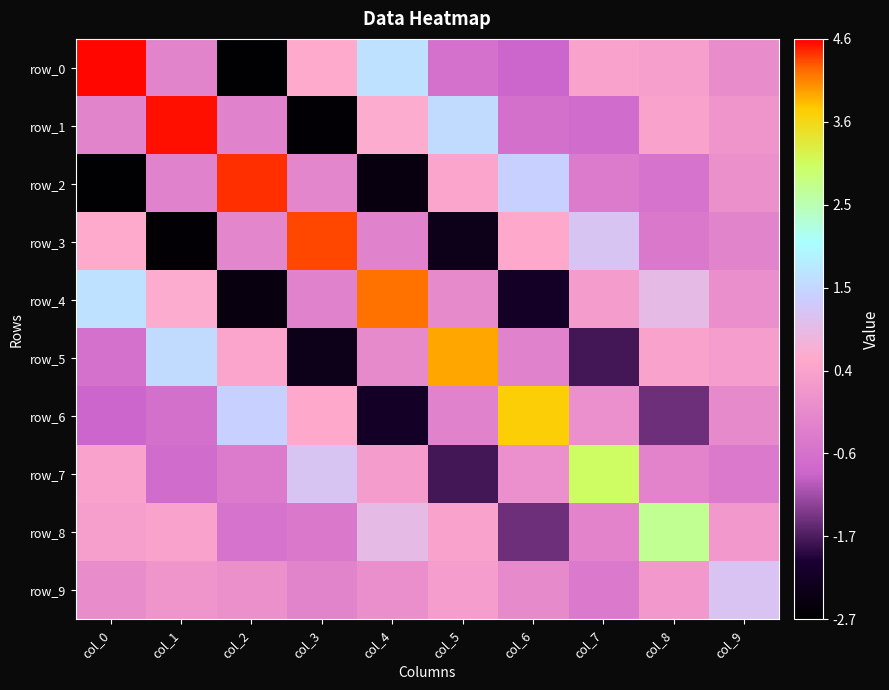

The row_3 series shows -0.3 at col_8. True or false?

False